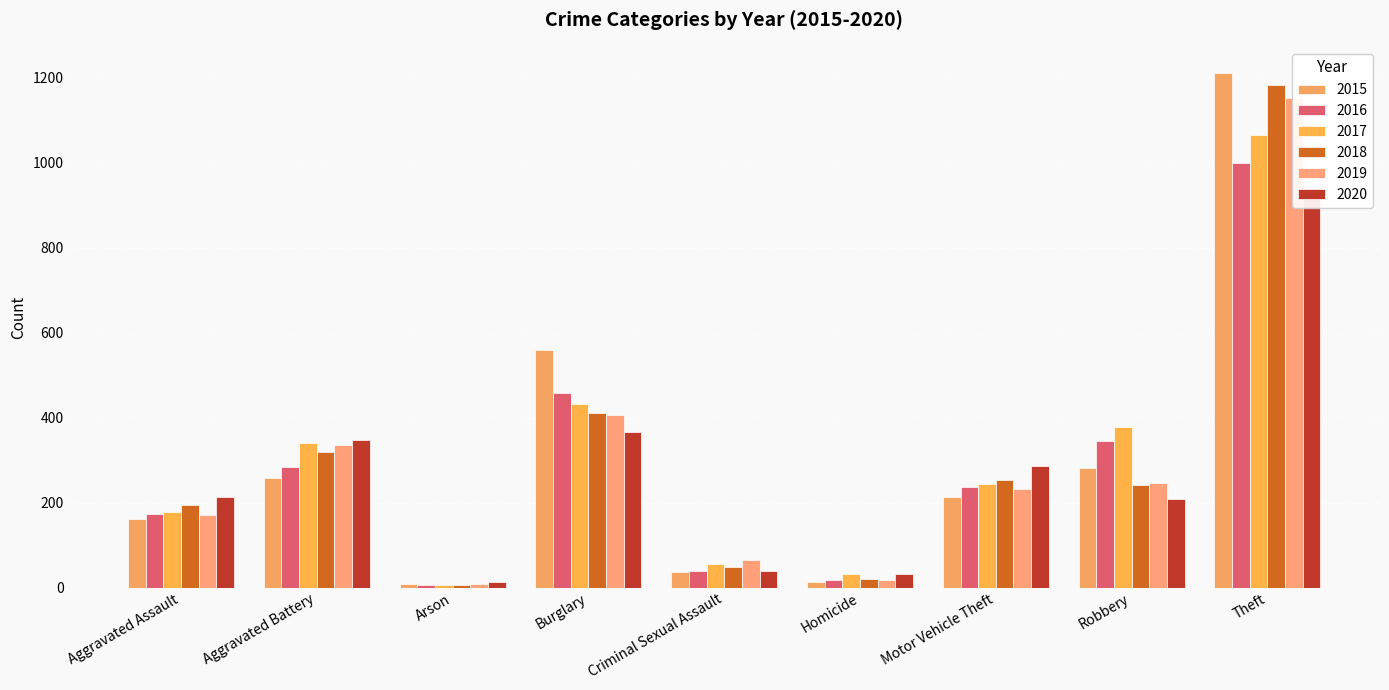

Reading left to right, transcribe all the data shown in this chart.

2015: Aggravated Assault=161	Aggravated Battery=257	Arson=8	Burglary=558	Criminal Sexual Assault=36	Homicide=14	Motor Vehicle Theft=214	Robbery=281	Theft=1212
2016: Aggravated Assault=172	Aggravated Battery=284	Arson=6	Burglary=459	Criminal Sexual Assault=39	Homicide=19	Motor Vehicle Theft=236	Robbery=345	Theft=1000
2017: Aggravated Assault=179	Aggravated Battery=340	Arson=7	Burglary=433	Criminal Sexual Assault=56	Homicide=31	Motor Vehicle Theft=243	Robbery=377	Theft=1064
2018: Aggravated Assault=195	Aggravated Battery=319	Arson=6	Burglary=410	Criminal Sexual Assault=48	Homicide=21	Motor Vehicle Theft=253	Robbery=242	Theft=1183
2019: Aggravated Assault=171	Aggravated Battery=336	Arson=8	Burglary=407	Criminal Sexual Assault=64	Homicide=18	Motor Vehicle Theft=231	Robbery=247	Theft=1153
2020: Aggravated Assault=213	Aggravated Battery=347	Arson=13	Burglary=365	Criminal Sexual Assault=39	Homicide=33	Motor Vehicle Theft=287	Robbery=208	Theft=940